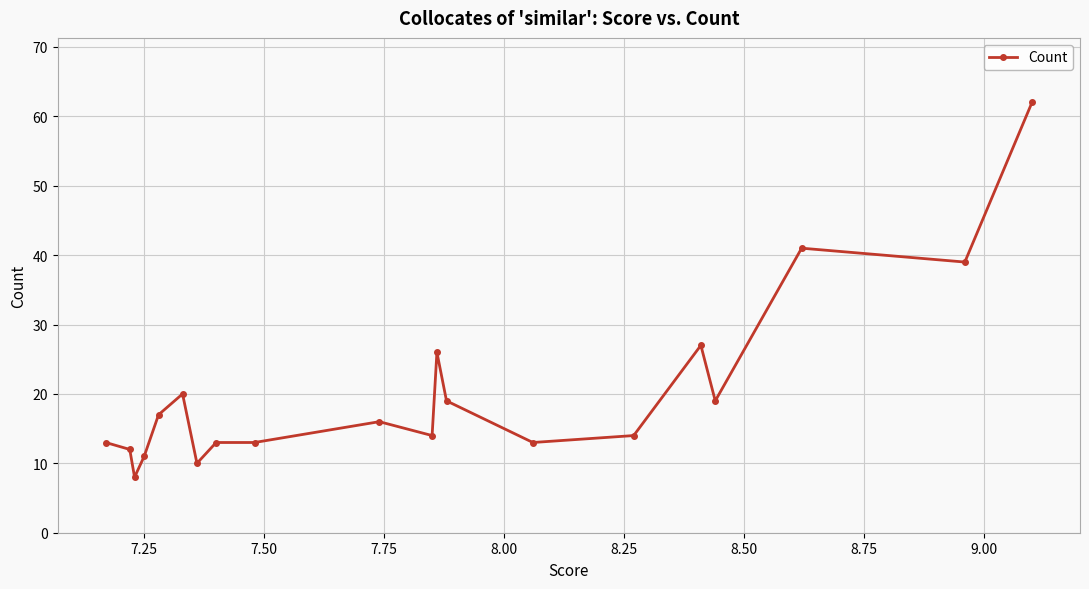

What is the minimum value shown in the chart?

8